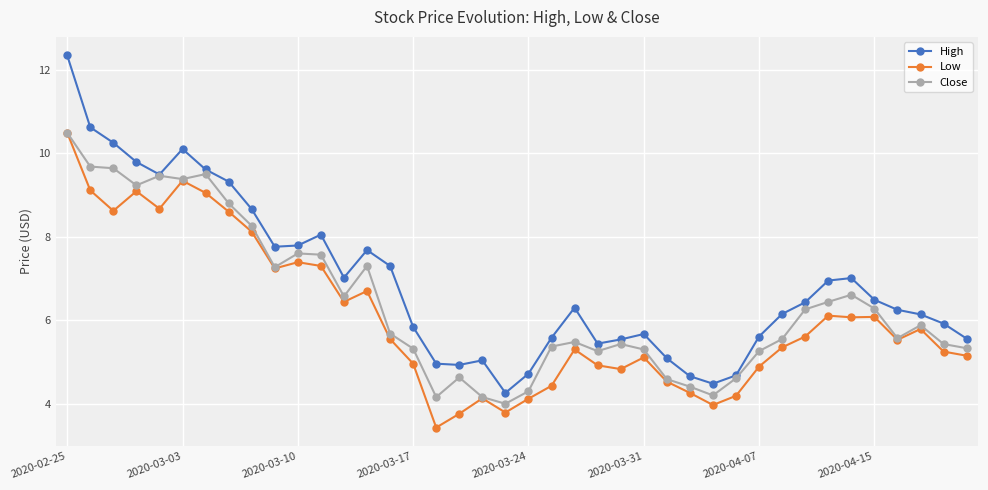

List the series in order of their overall mean, highest first.

High, Close, Low